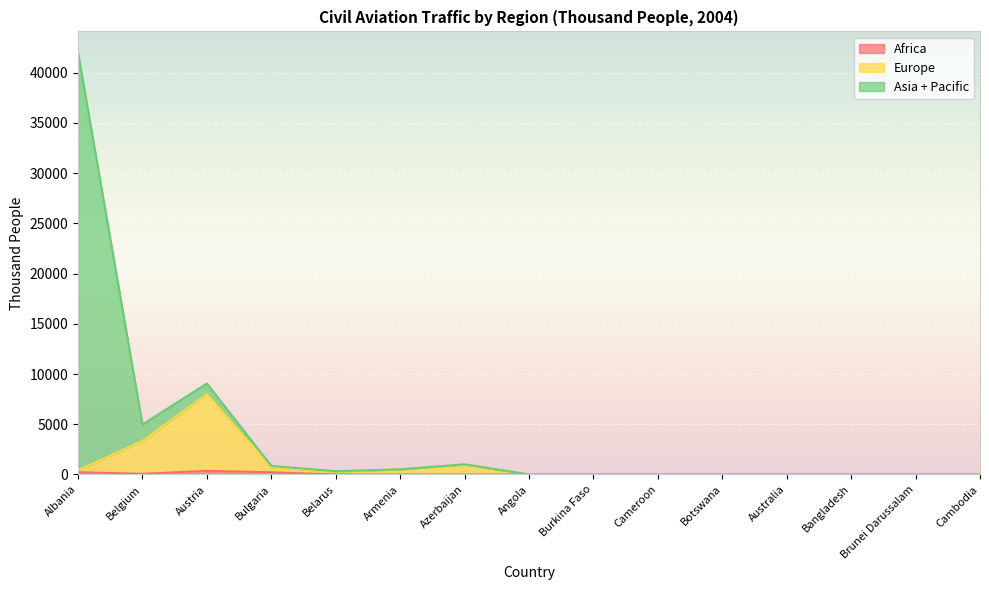

At how many categories does at least one series exceed 11596?

1